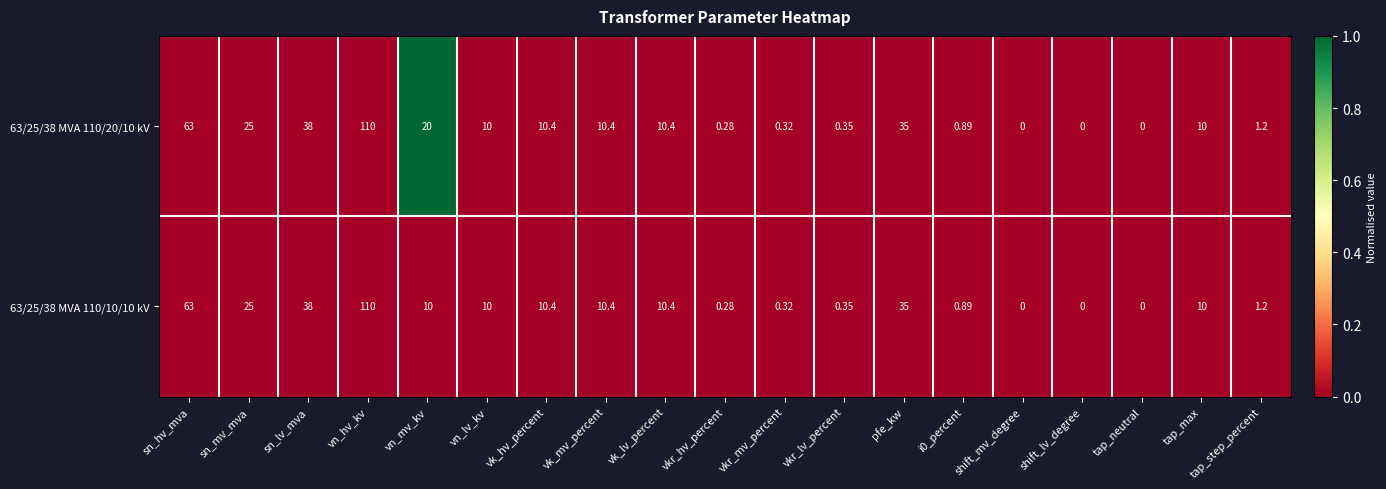

Where does the 63/25/38 MVA 110/10/10 kV series first go above 10?

sn_hv_mva